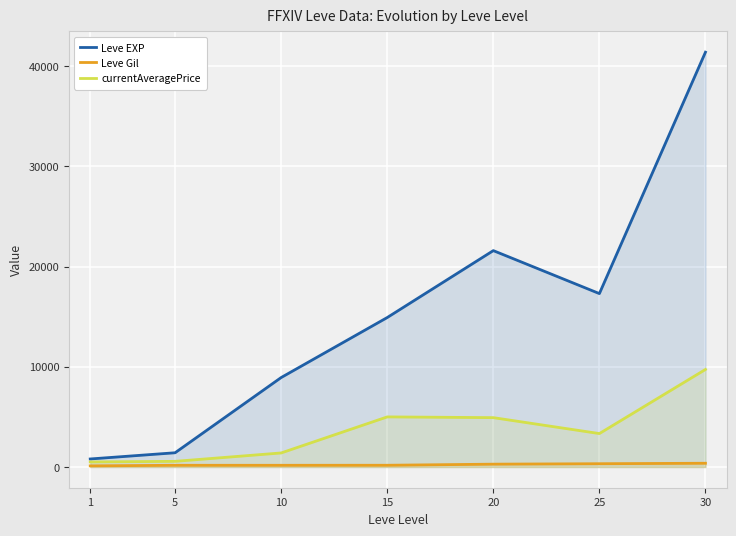

At how many categories does at least one series exceed 40070?

1